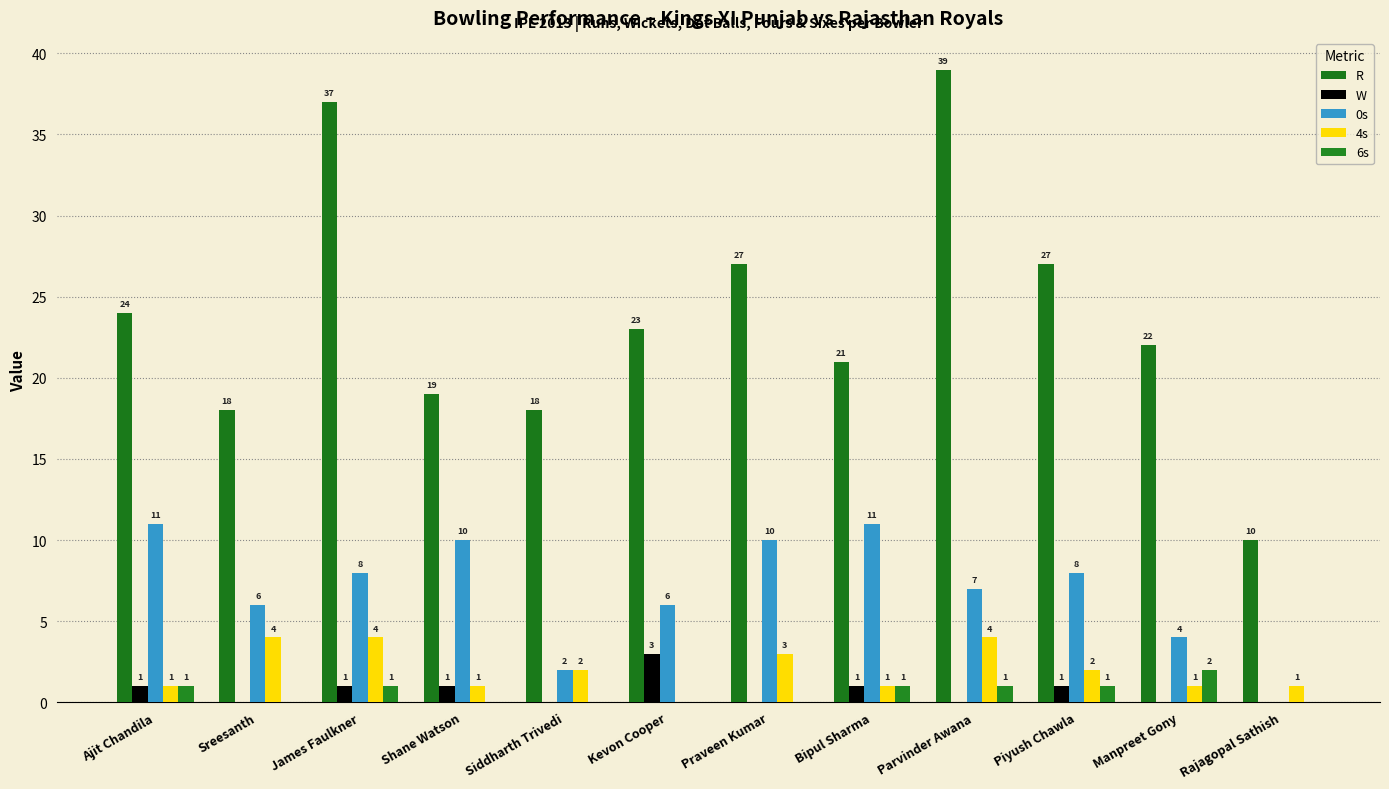

List the labels in order of R value, smallest first.

Rajagopal Sathish, Sreesanth, Siddharth Trivedi, Shane Watson, Bipul Sharma, Manpreet Gony, Kevon Cooper, Ajit Chandila, Praveen Kumar, Piyush Chawla, James Faulkner, Parvinder Awana